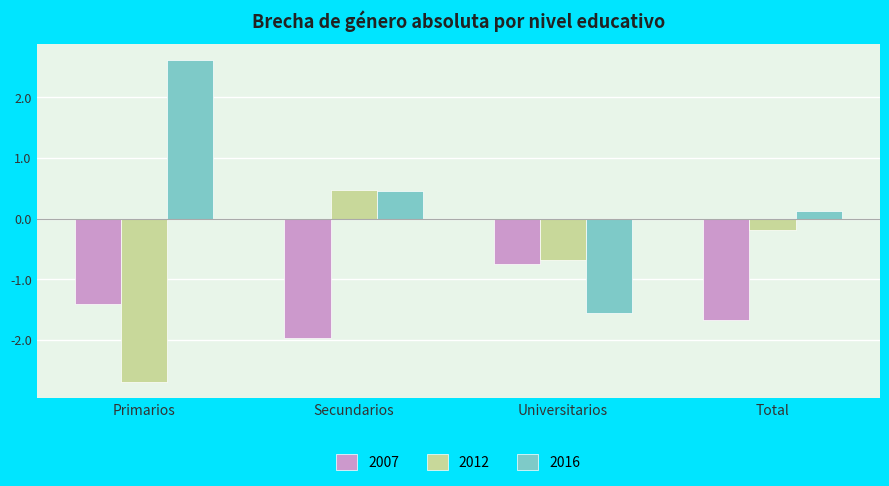

Reading left to right, what are all the values shown in this chart?

2007: Primarios=-1.4	Secundarios=-2.0	Universitarios=-0.7	Total=-1.7
2012: Primarios=-2.7	Secundarios=0.5	Universitarios=-0.7	Total=-0.2
2016: Primarios=2.6	Secundarios=0.5	Universitarios=-1.6	Total=0.1